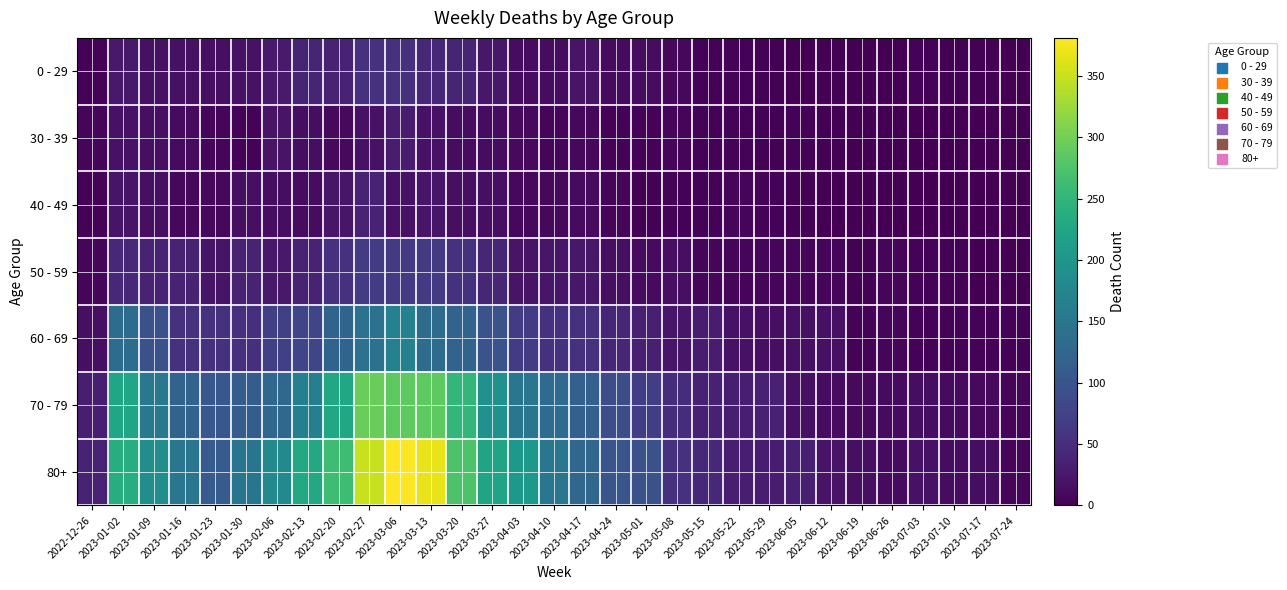

At which category is the sum across all series the highest?

2023-03-06